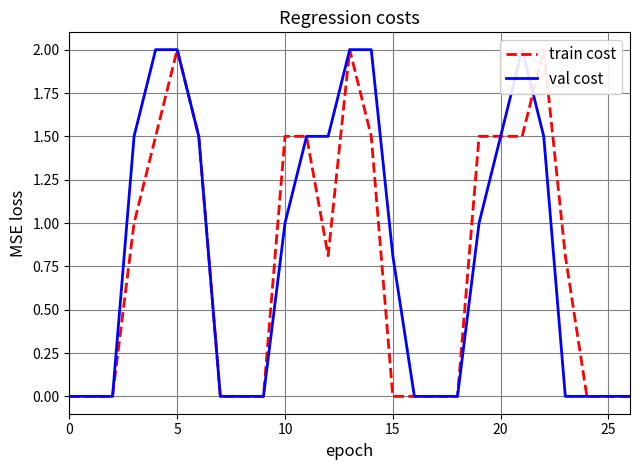

True or false: val cost has a value of -1.3 at 18.

False